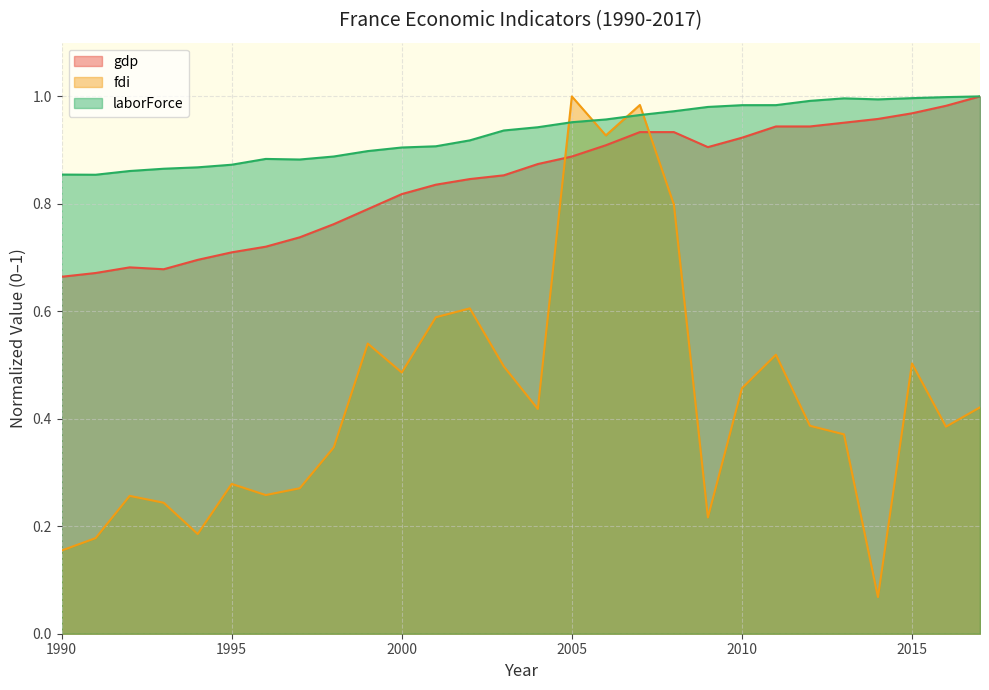

Between which two adjacent categories do fdi and gdp first intersect?

2004 and 2005